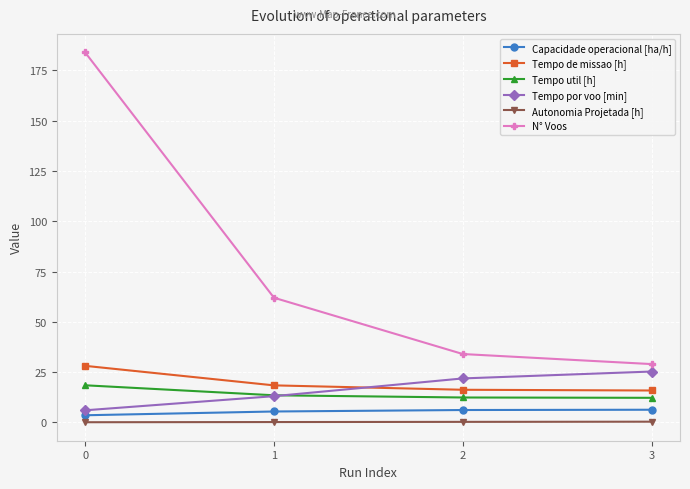

How many lines are shown in the chart?

6